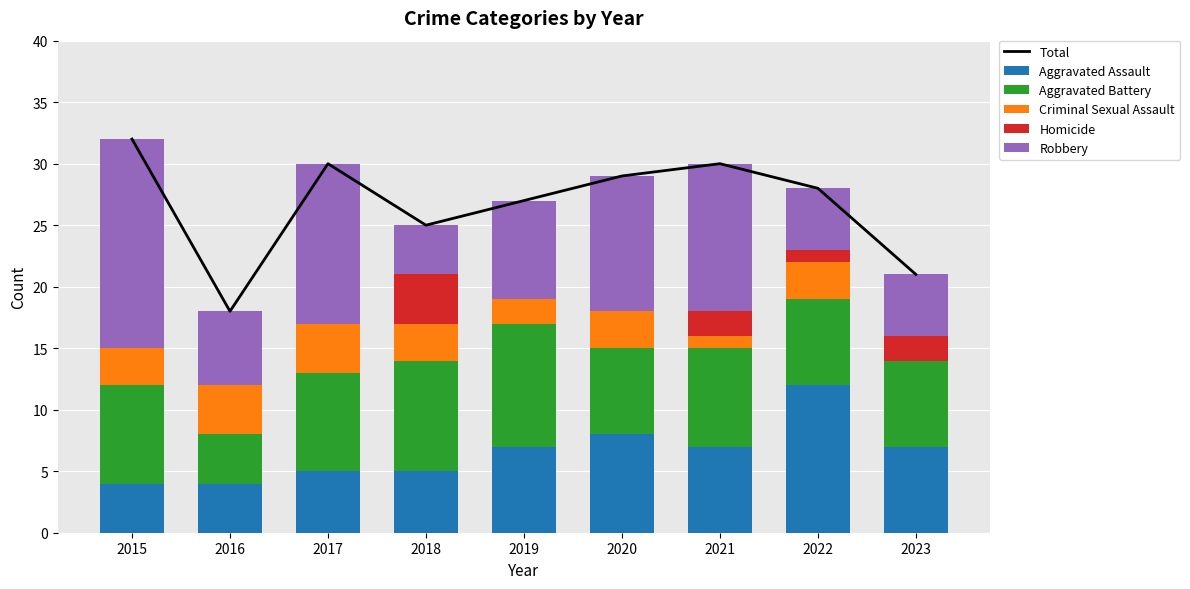

The Total series shows 27 at 2019. True or false?

True